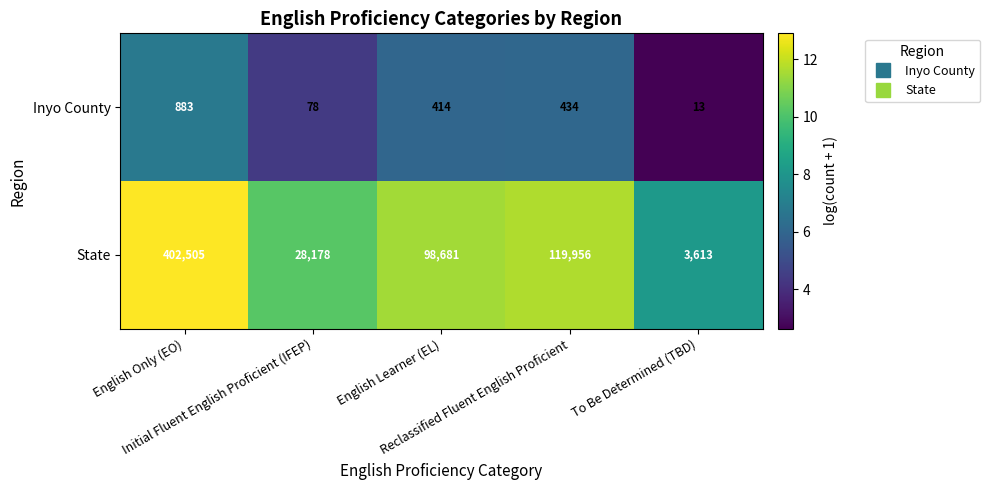

Count the number of categories in the chart.

5